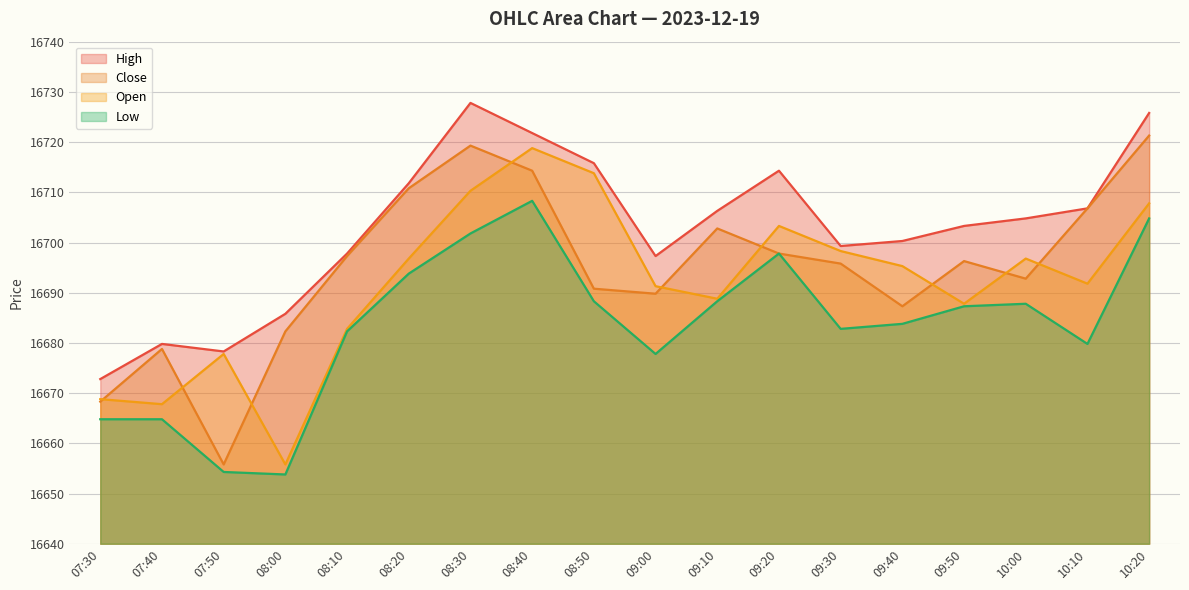

True or false: Open and Close intersect in this chart.

True